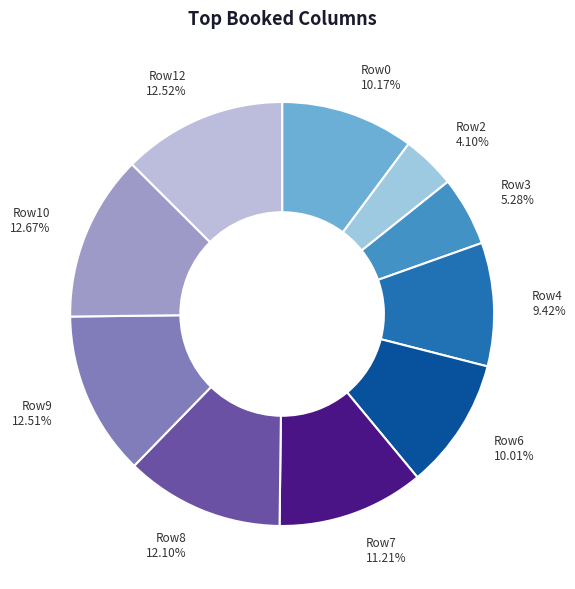

What is the smallest slice in the pie chart?

Row2